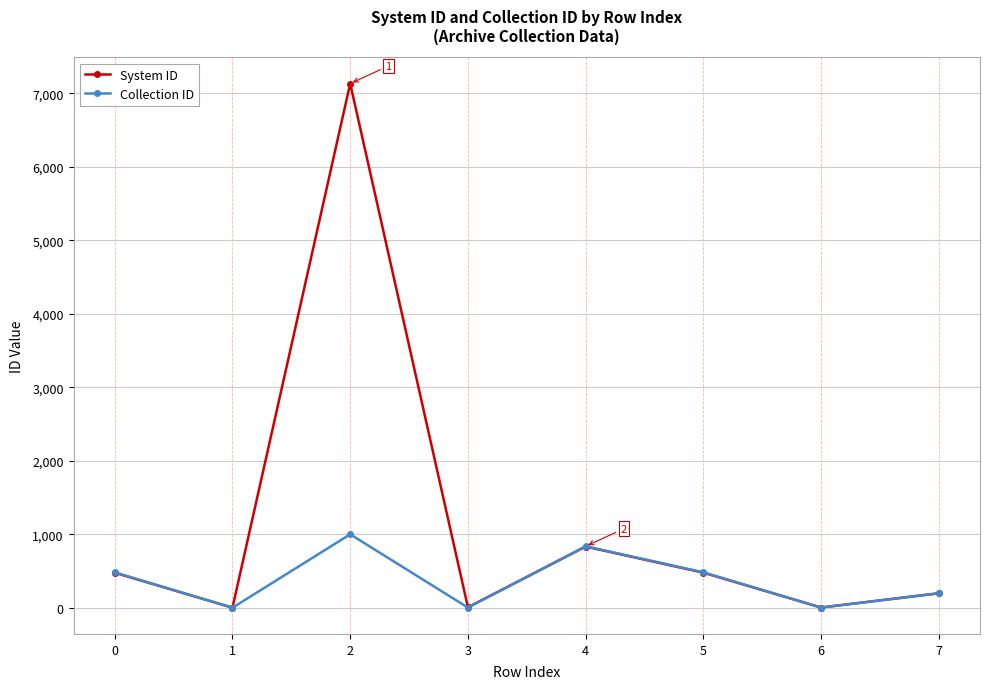

The System ID series shows 4 at 6. True or false?

True